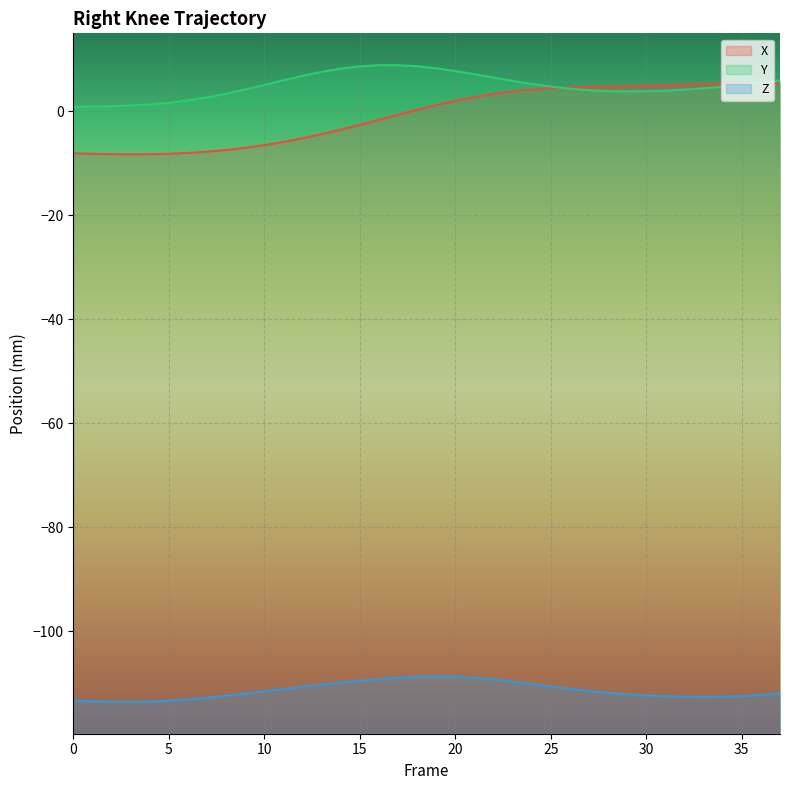

Reading left to right, list all the values displayed in this chart.

X: 0=-8.1	1=-8.2	2=-8.2	3=-8.3	4=-8.2	5=-8.2	6=-8.0	7=-7.8	8=-7.4	9=-7.0	10=-6.5	11=-5.9	12=-5.2	13=-4.4	14=-3.5	15=-2.6	16=-1.6	17=-0.7	18=0.3	19=1.2	20=2.0	21=2.8	22=3.4	23=3.8	24=4.2	25=4.4	26=4.6	27=4.7	28=4.8	29=4.9	30=4.9	31=5.0	32=5.1	33=5.2	34=5.3	35=5.4	36=5.3	37=5.3
Y: 0=0.9	1=0.9	2=1.0	3=1.1	4=1.3	5=1.7	6=2.1	7=2.7	8=3.4	9=4.2	10=5.1	11=6.0	12=6.8	13=7.6	14=8.2	15=8.7	16=8.9	17=8.9	18=8.7	19=8.3	20=7.8	21=7.2	22=6.5	23=5.9	24=5.3	25=4.8	26=4.4	27=4.1	28=3.9	29=3.8	30=3.9	31=4.0	32=4.2	33=4.4	34=4.8	35=5.1	36=5.5	37=6.0
Z: 0=-113.4	1=-113.5	2=-113.6	3=-113.6	4=-113.6	5=-113.4	6=-113.2	7=-112.8	8=-112.4	9=-112.0	10=-111.6	11=-111.1	12=-110.7	13=-110.3	14=-109.9	15=-109.5	16=-109.2	17=-109.0	18=-108.8	19=-108.7	20=-108.8	21=-109.0	22=-109.3	23=-109.7	24=-110.2	25=-110.6	26=-111.1	27=-111.5	28=-111.9	29=-112.2	30=-112.4	31=-112.5	32=-112.6	33=-112.6	34=-112.6	35=-112.5	36=-112.3	37=-112.0